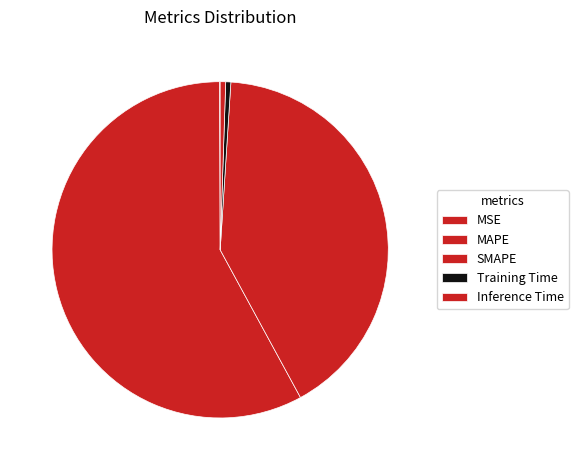

To the nearest percent, what is the difference between the MAPE and Inference Time slice percentages?

57%